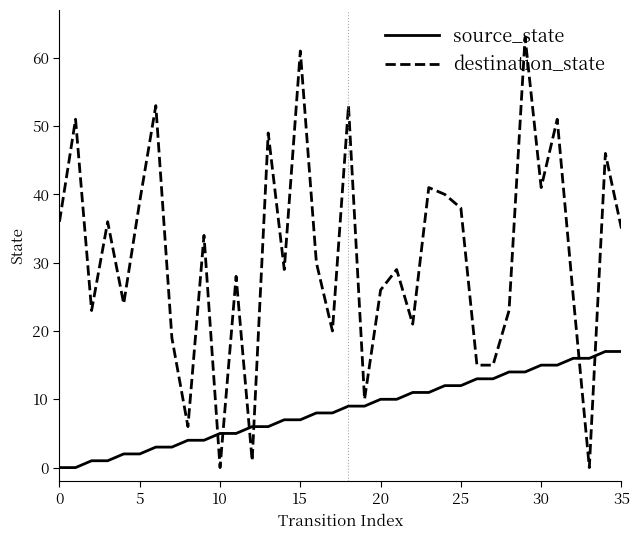

Which series has the largest range (max minus min)?

destination_state